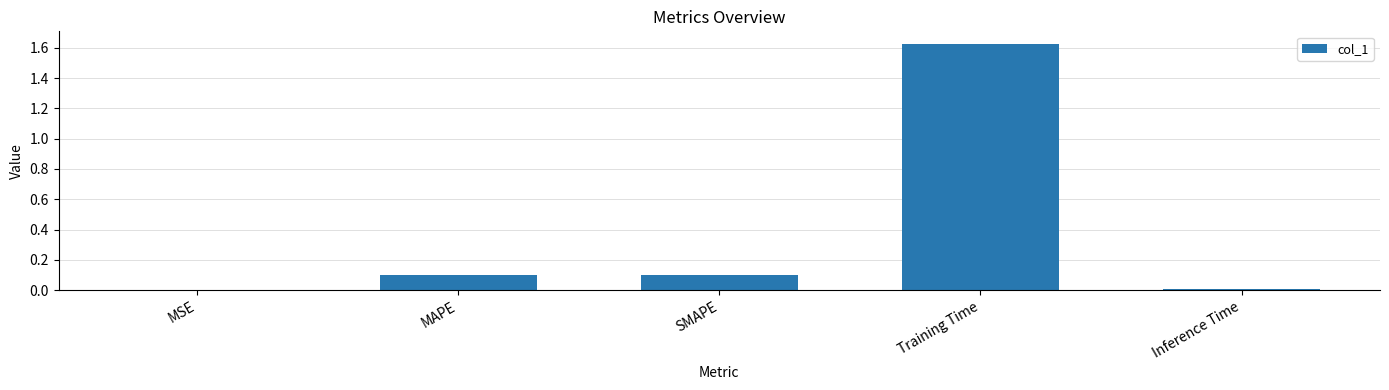

Is it true that the value at SMAPE is 0.1?

True